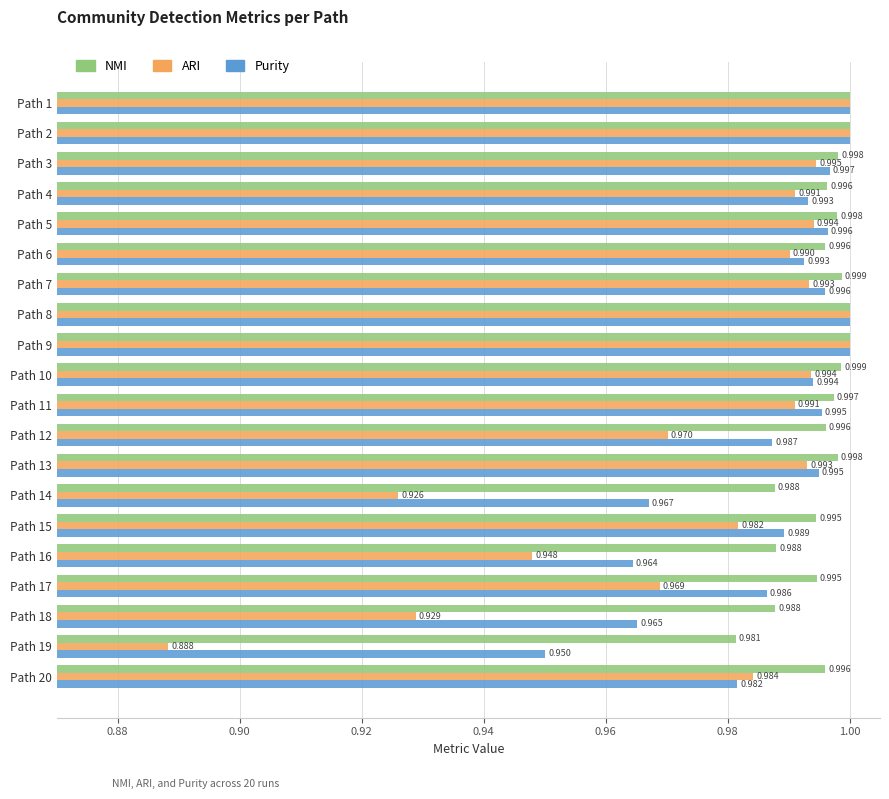

Is the value of Purity at Path 7 greater than the value of NMI at Path 18?

Yes